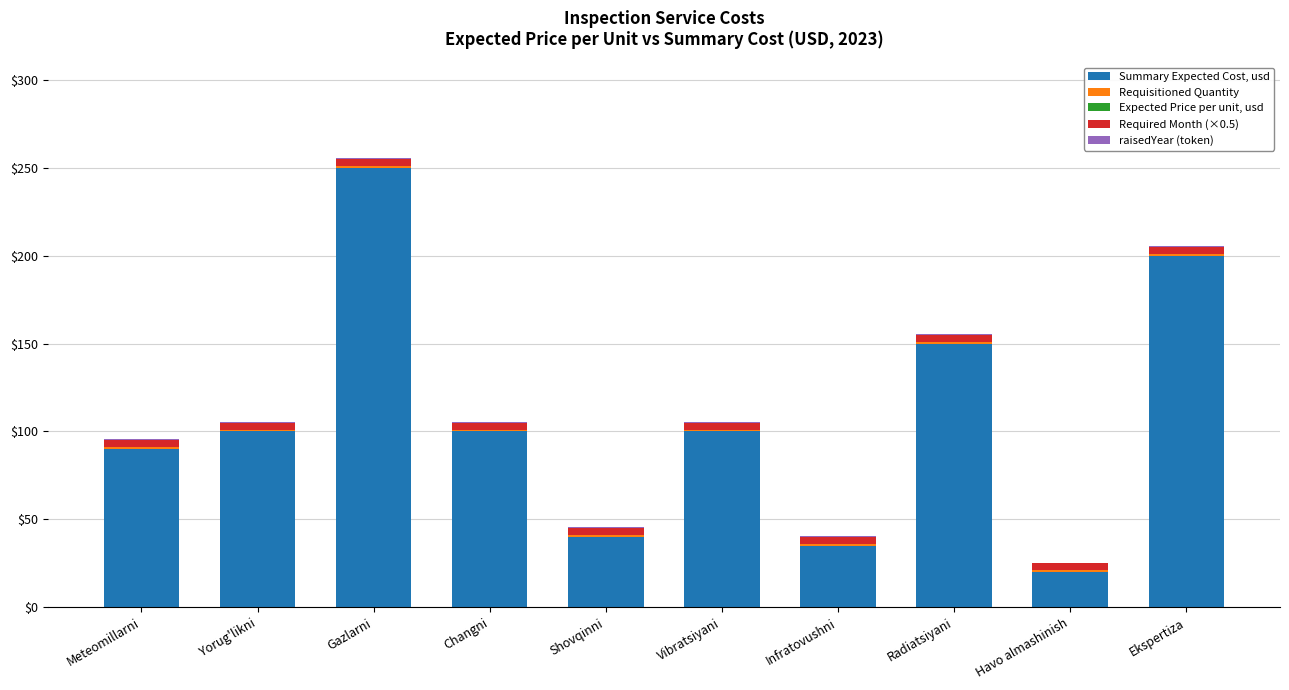

At which category is the sum across all series the highest?

Gazlarni